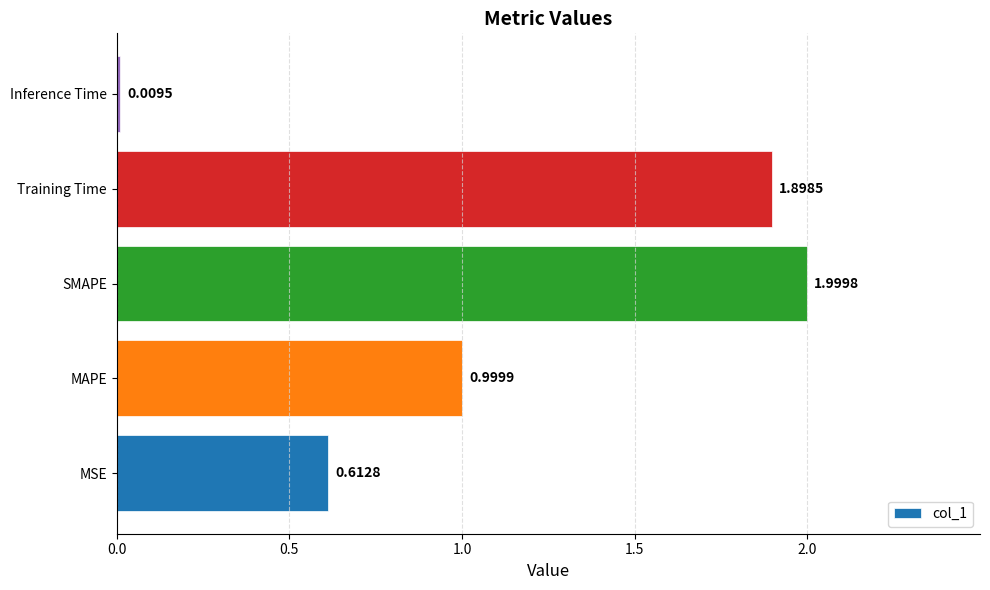

What is the difference between the maximum and second lowest values?

1.4